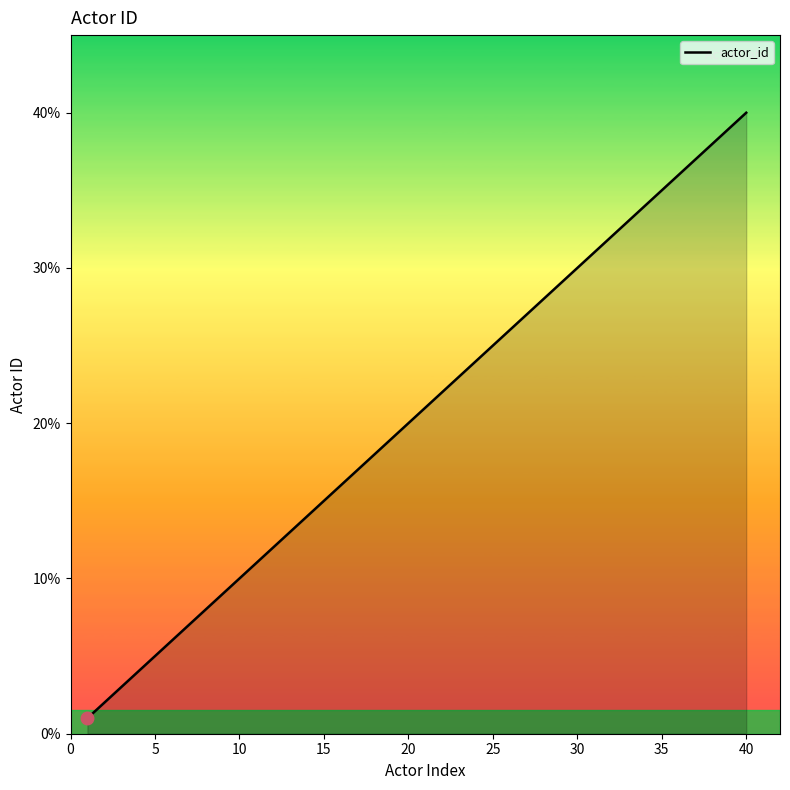

What is the difference between the maximum and minimum values?

39